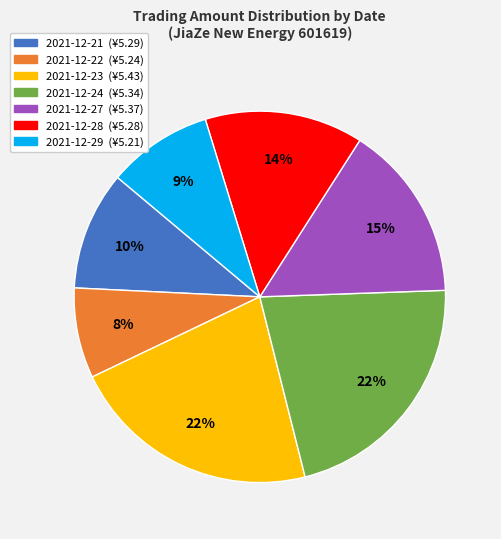

Is 2021-12-24 the majority of the pie?

No